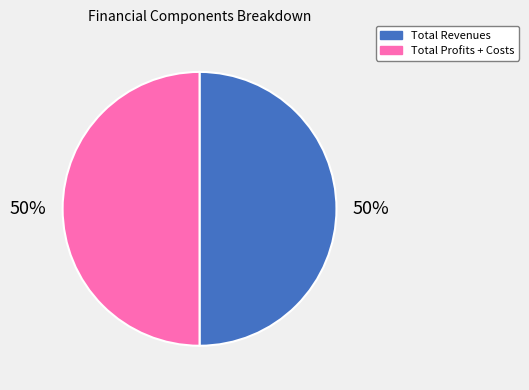

To the nearest percent, what is the average slice percentage?

50%